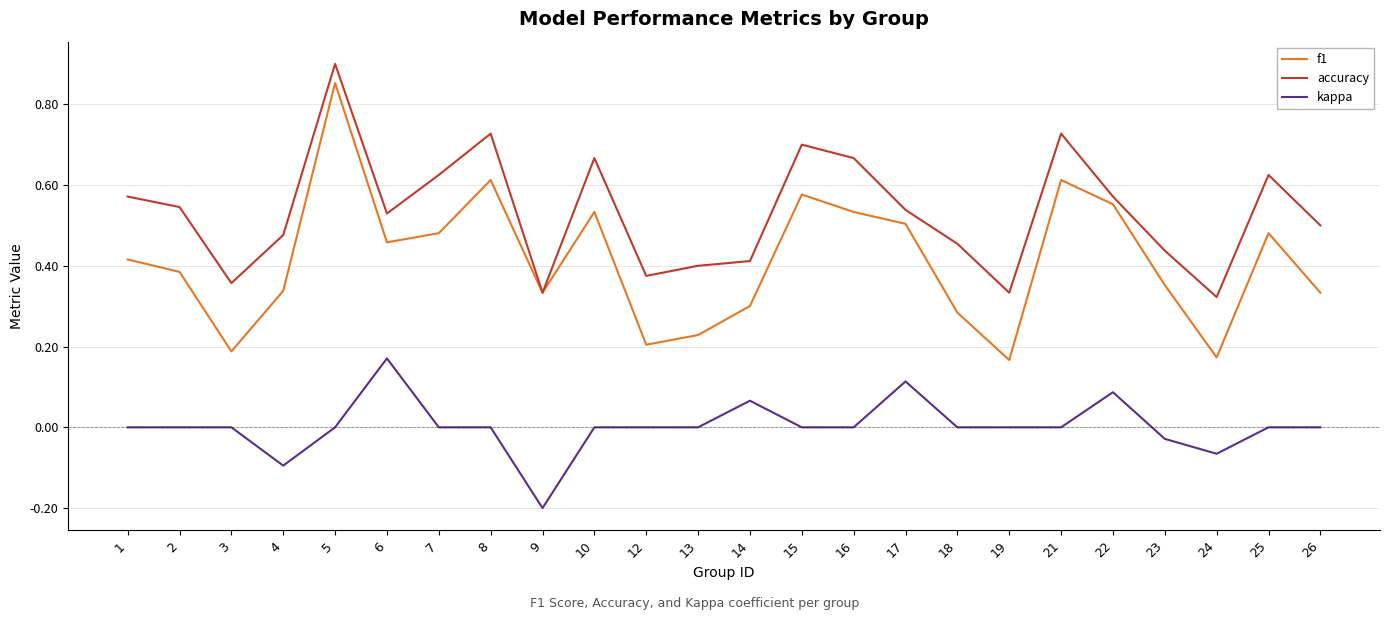

Which series has the largest total across all categories?

accuracy